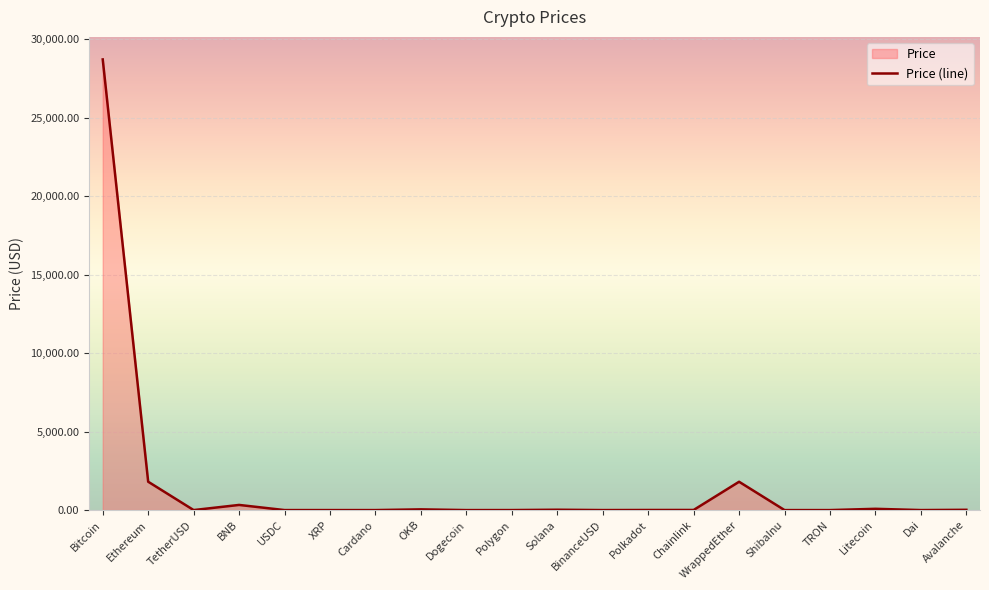

True or false: the data shows 0.3 at USDC.

False